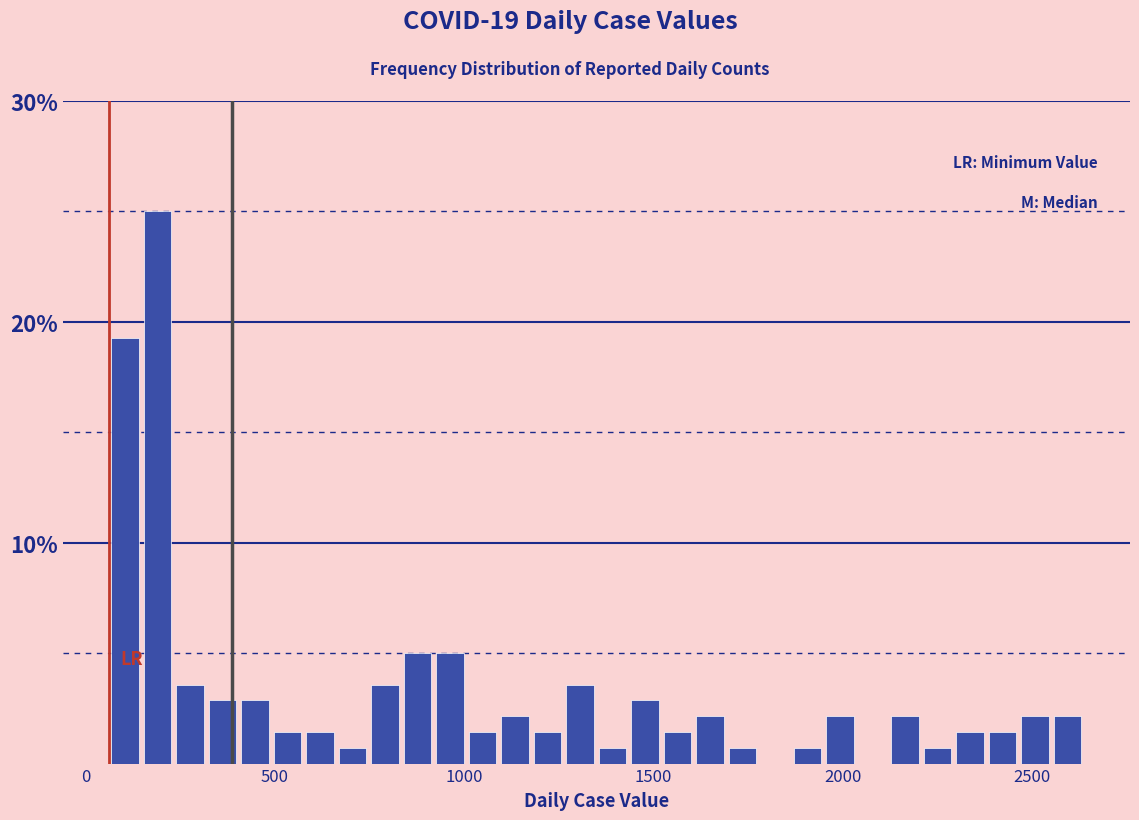

Read against the x-axis, roughly where is the centre of the tallest bar?

200